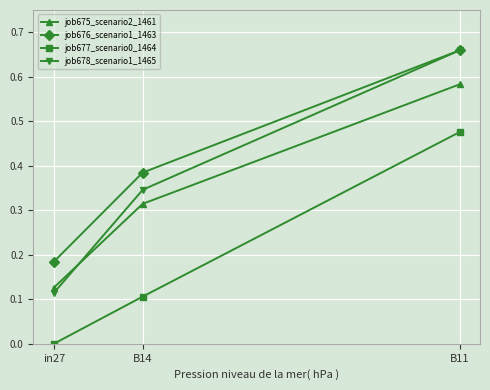

How many job676_scenario1_1463 values are between 0 and 1?

3